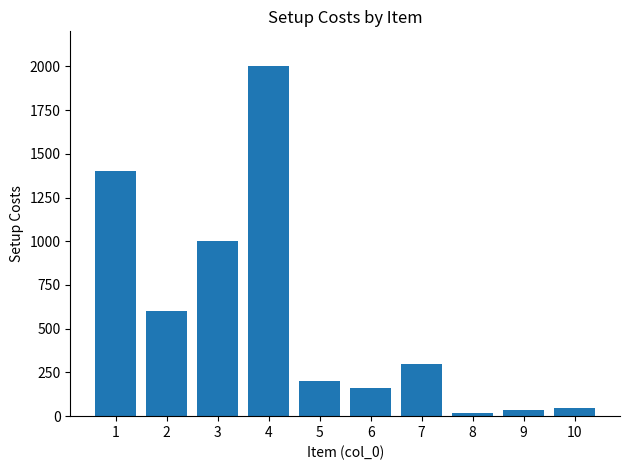

Are the bars horizontal?

No